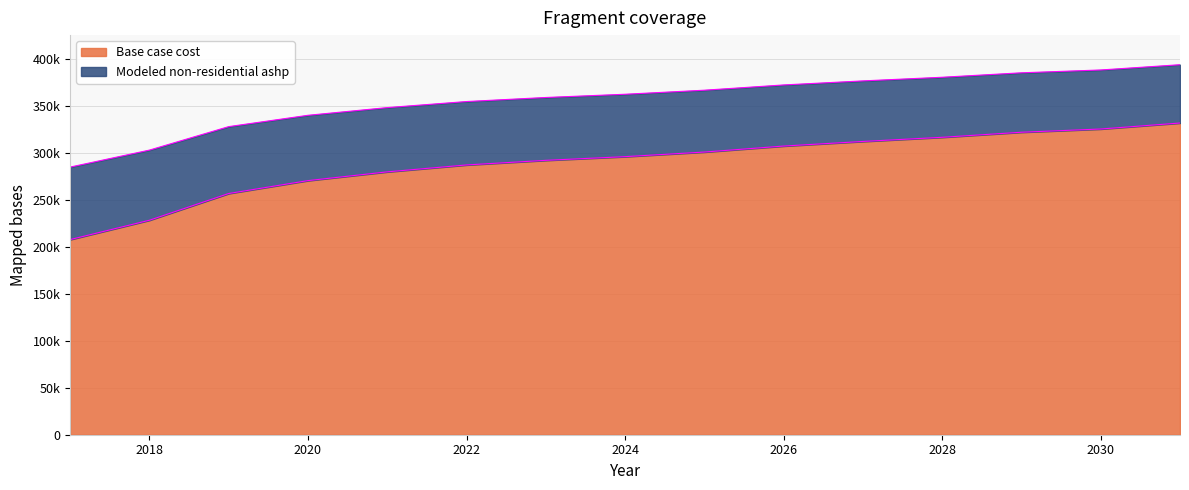

Does the chart have visible grid lines?

Yes